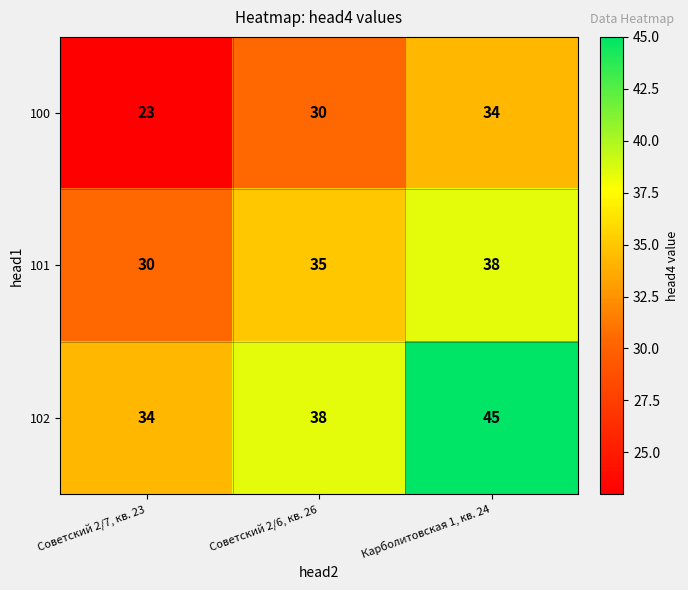

How many data points does each series have?

3